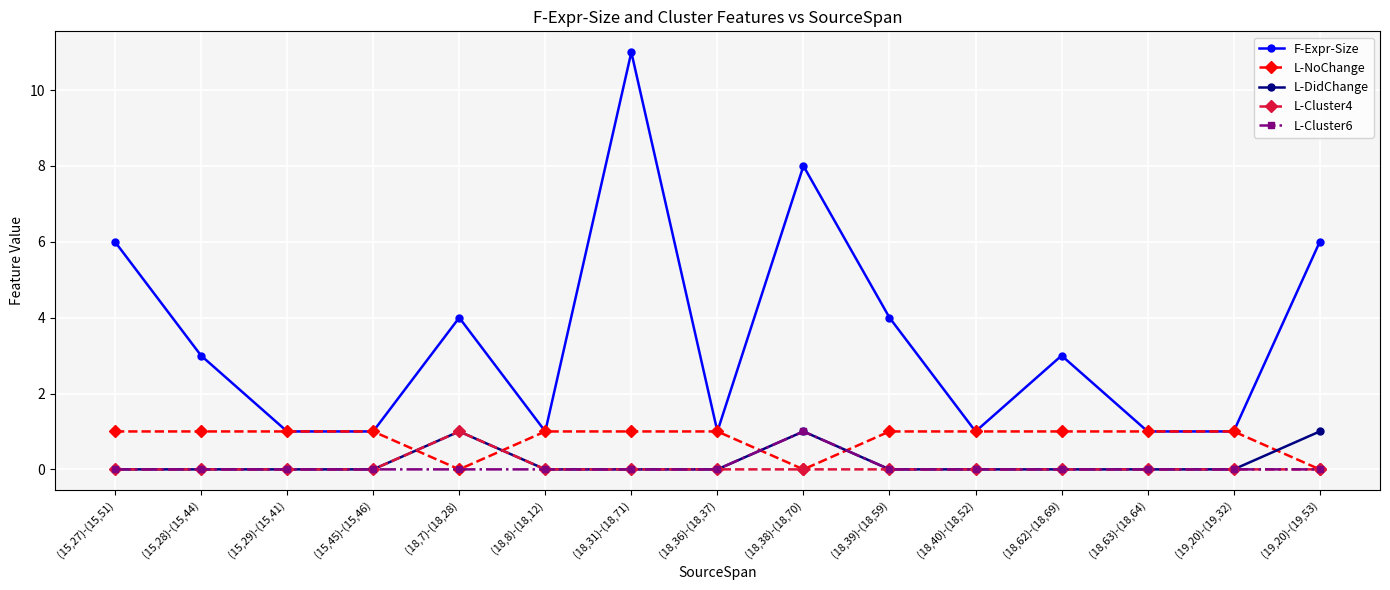

What are all the series names shown in the legend?

F-Expr-Size, L-NoChange, L-DidChange, L-Cluster4, L-Cluster6